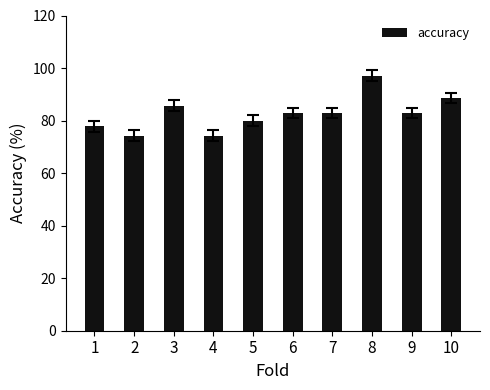

At which label is the value closest to 85?

3